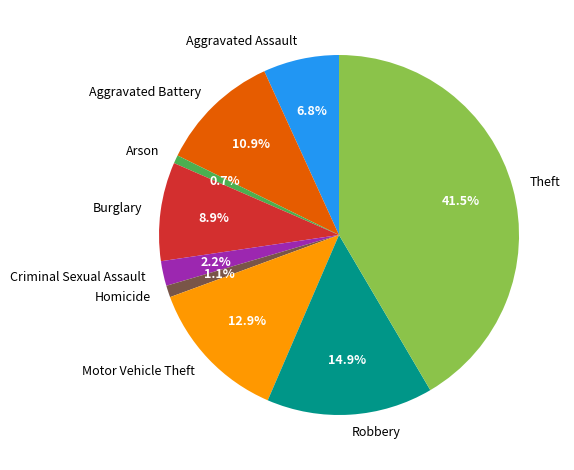

True or false: Motor Vehicle Theft accounts for 20% of the total.

False